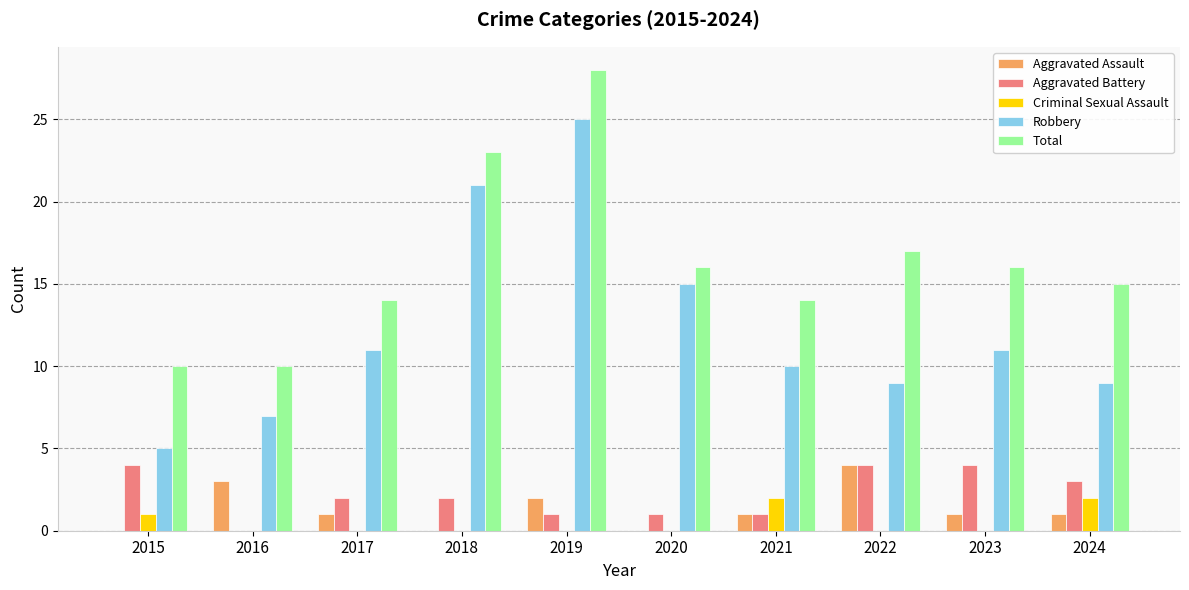

Is it true that Robbery equals 3 at 2023?

False